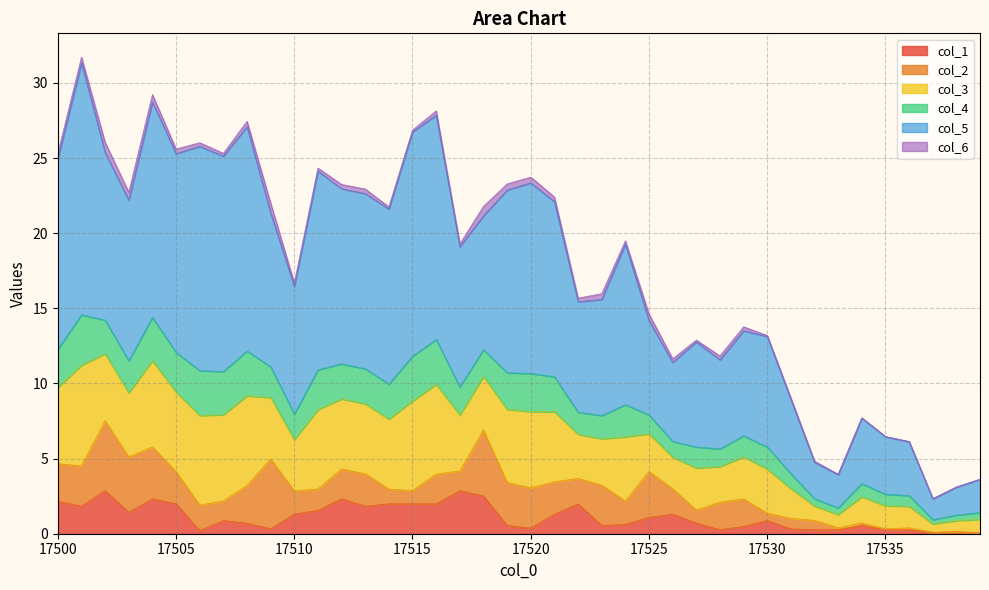

At which category is the sum across all series the highest?

17501